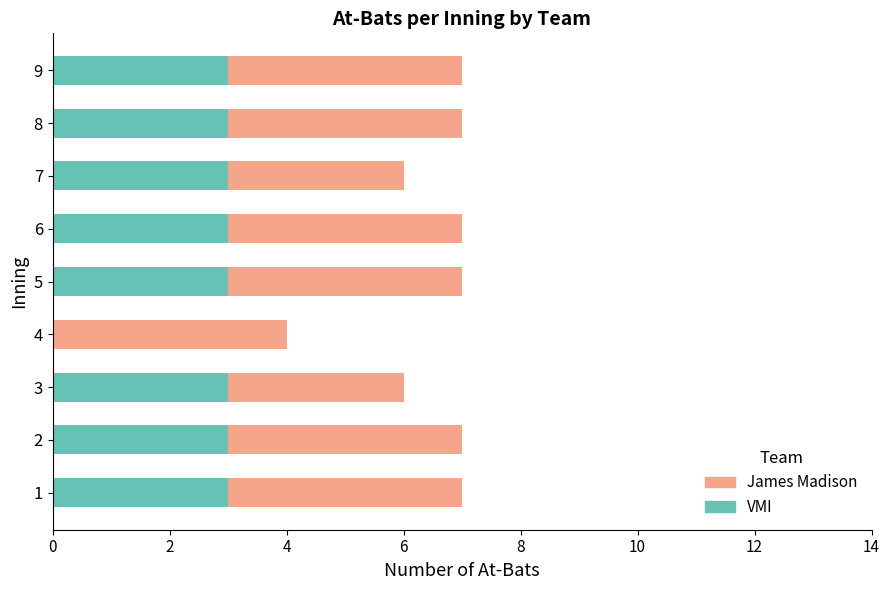

What is the sum of all VMI values?

24